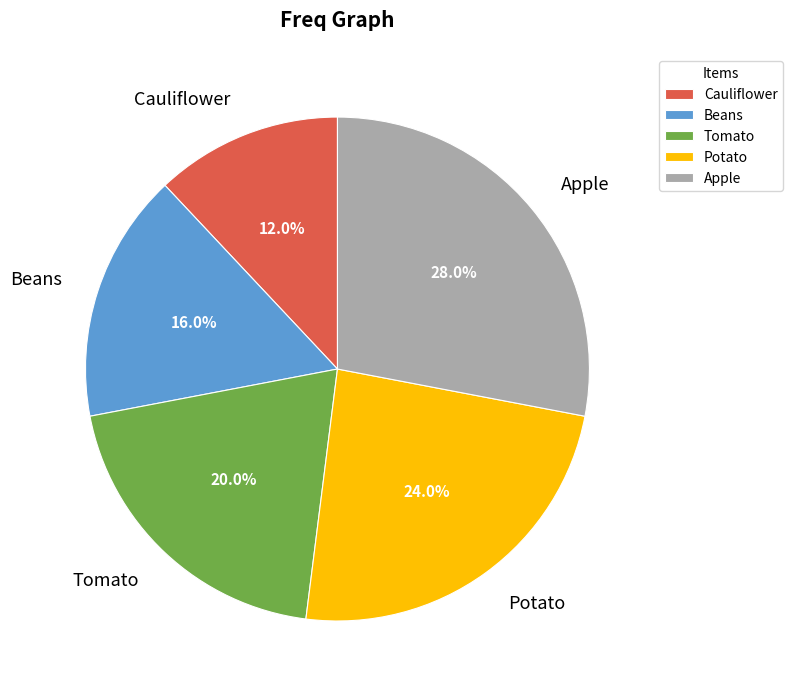

How many segments does this pie chart have?

5